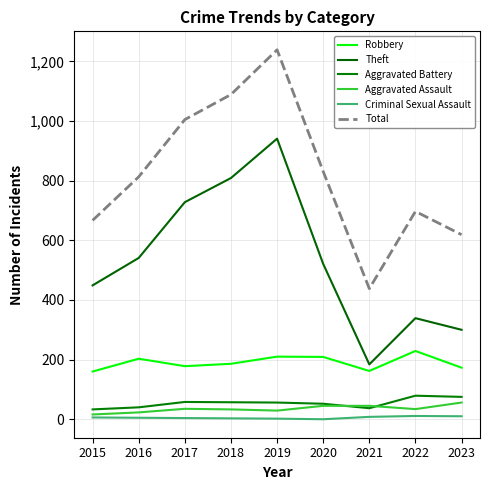

True or false: Aggravated Assault and Theft cross at least once.

False